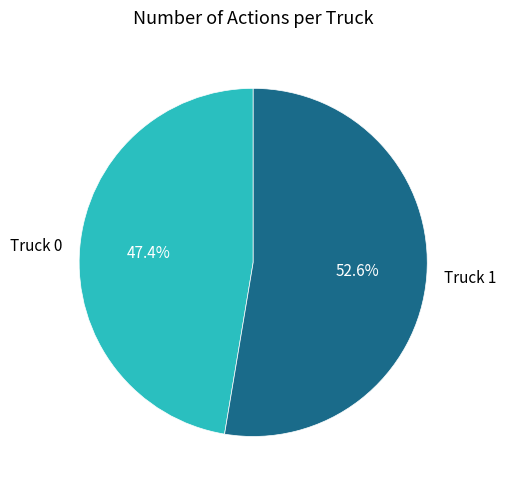

Count the number of slices in the pie.

2